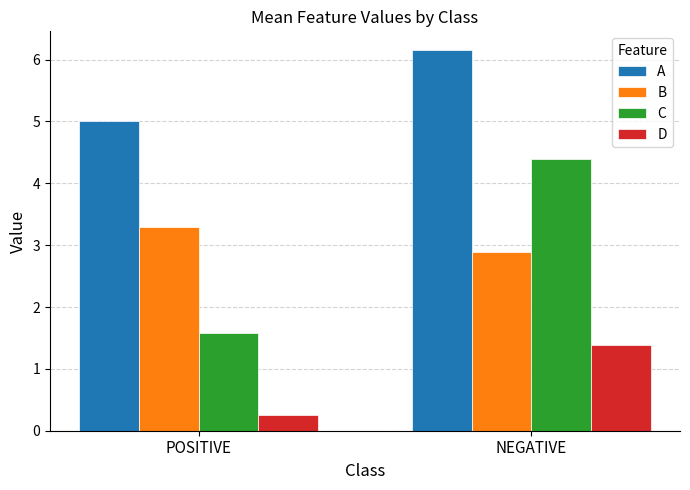

What is the sum of the A values at POSITIVE and NEGATIVE?

11.2